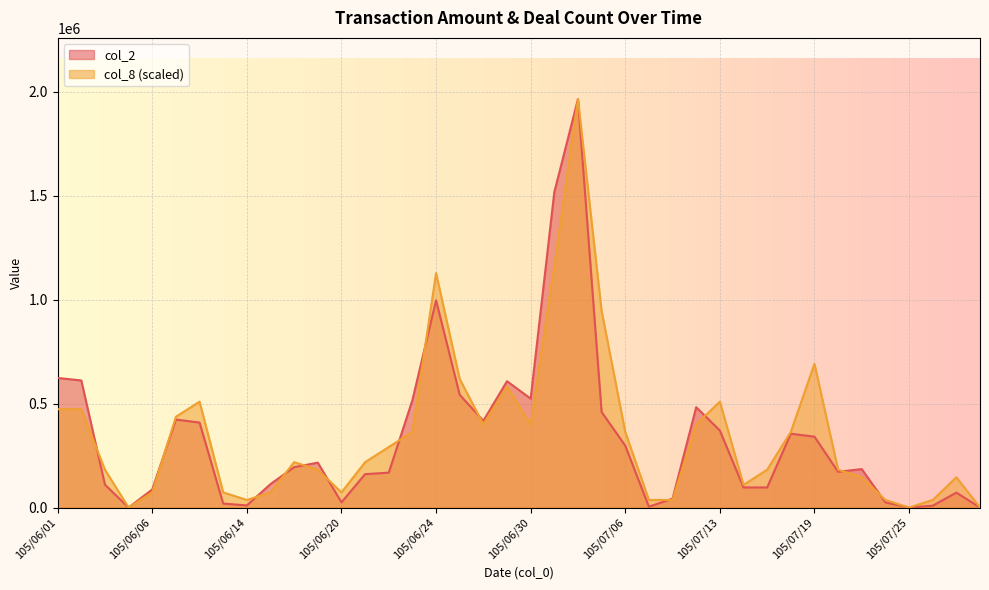

Between 105/07/25 and 105/07/28, which series saw the biggest shift?

col_2